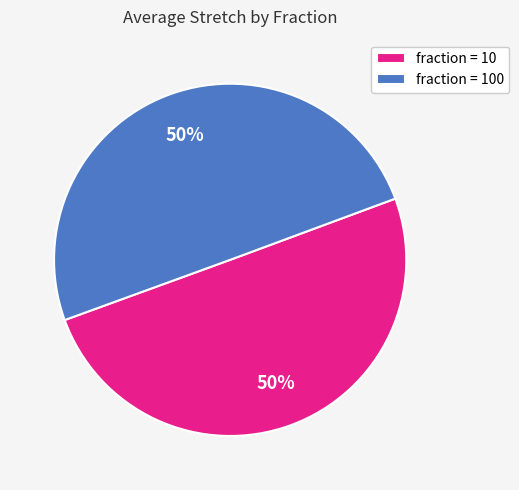

To the nearest percent, what is the combined percentage of fraction = 100 and fraction = 10?

100%